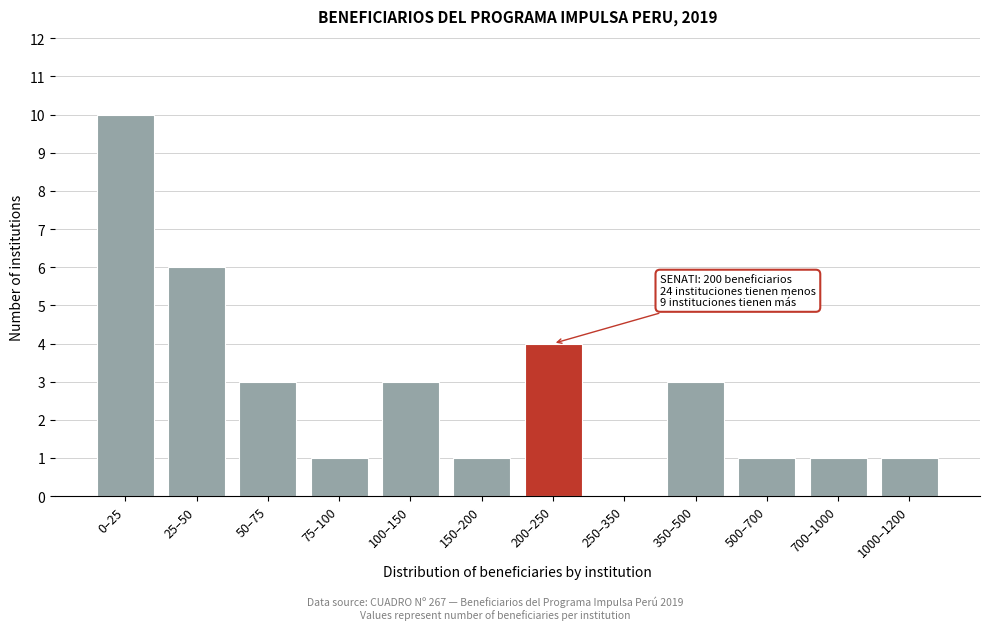

Reading right to left, what are all the values shown in this chart?

1000–1200=1	700–1000=1	500–700=1	350–500=3	250–350=0	200–250=4	150–200=1	100–150=3	75–100=1	50–75=3	25–50=6	0–25=10